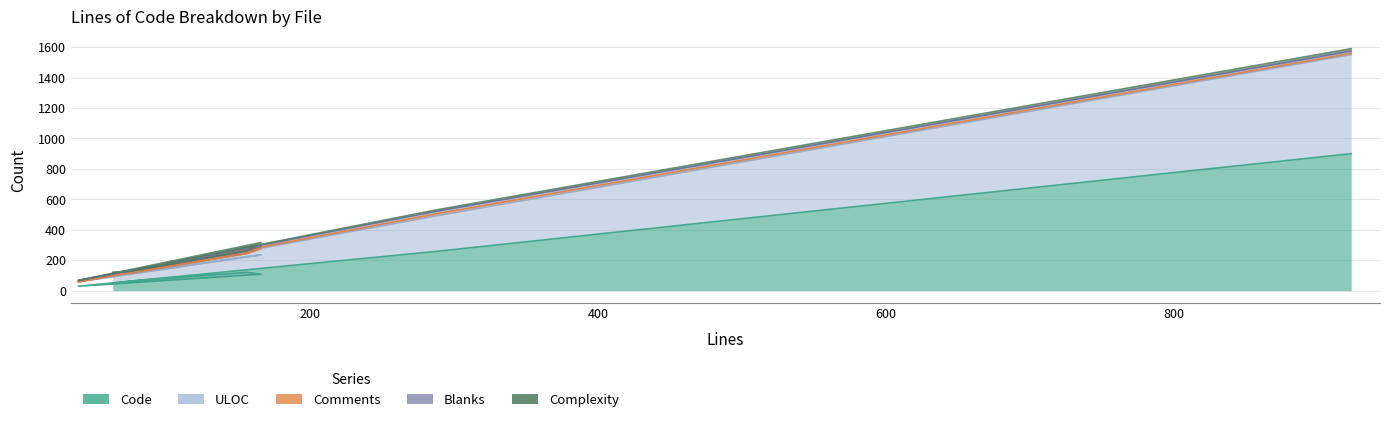

What is the difference between the Blanks values at 923 and 288?

2